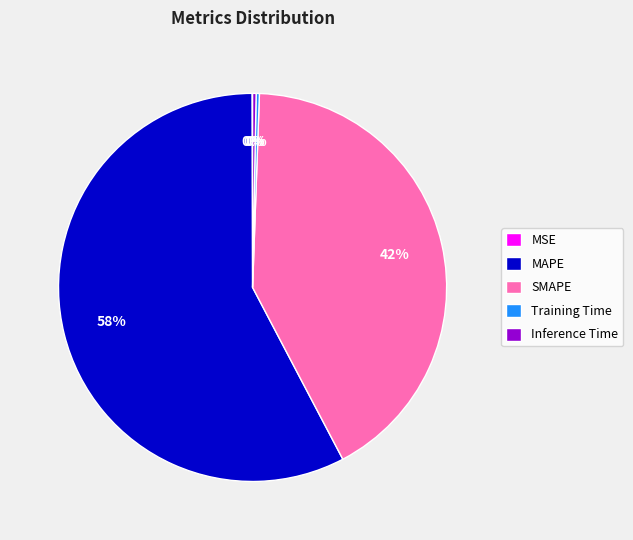

Which slice is the largest?

MAPE